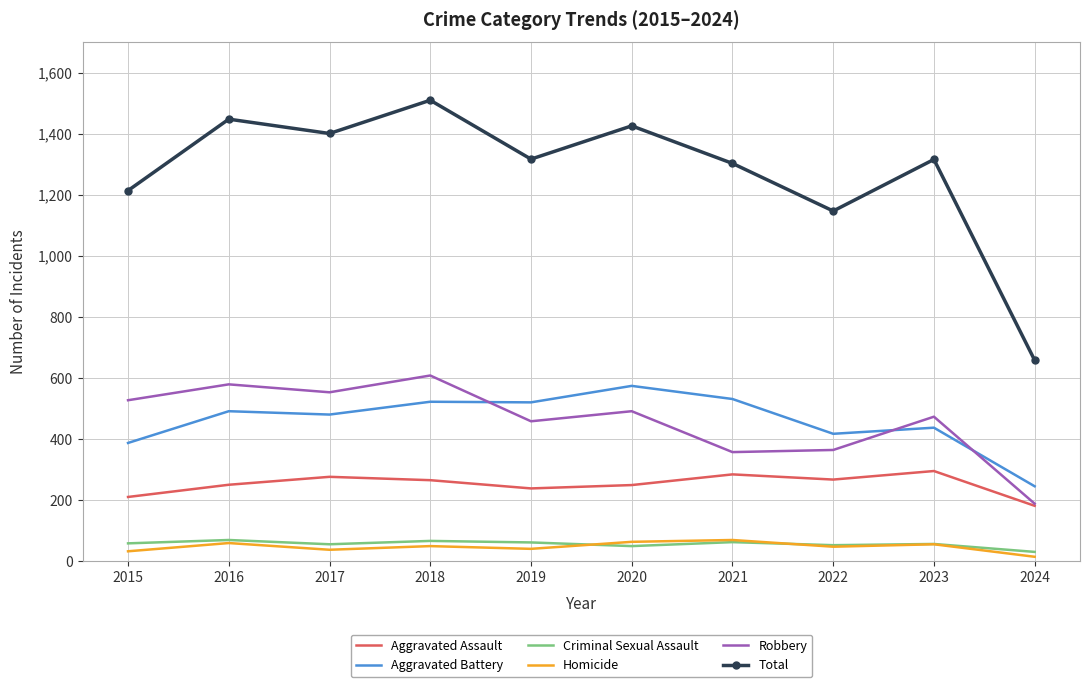

Is it true that Homicide equals 37 at 2017?

True